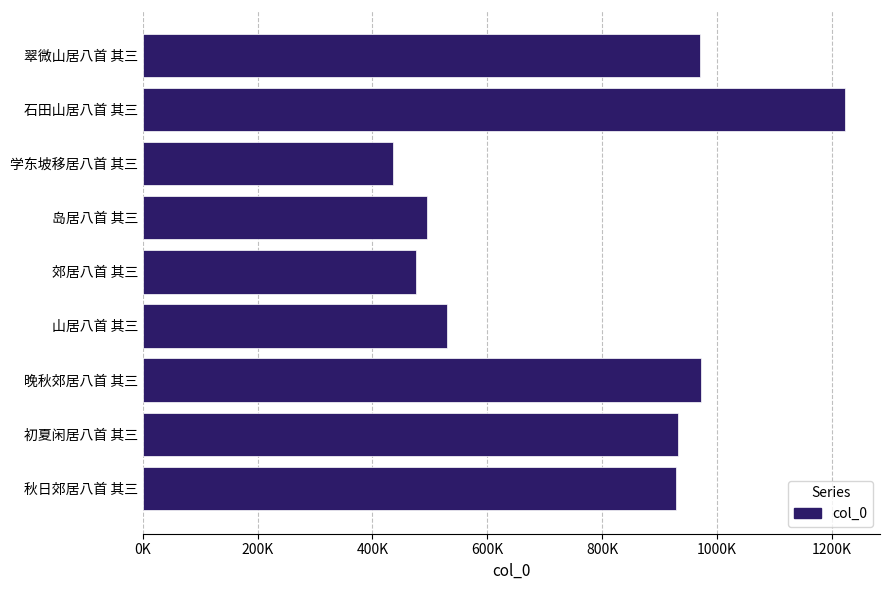

What is the difference between the maximum and minimum values?

787455